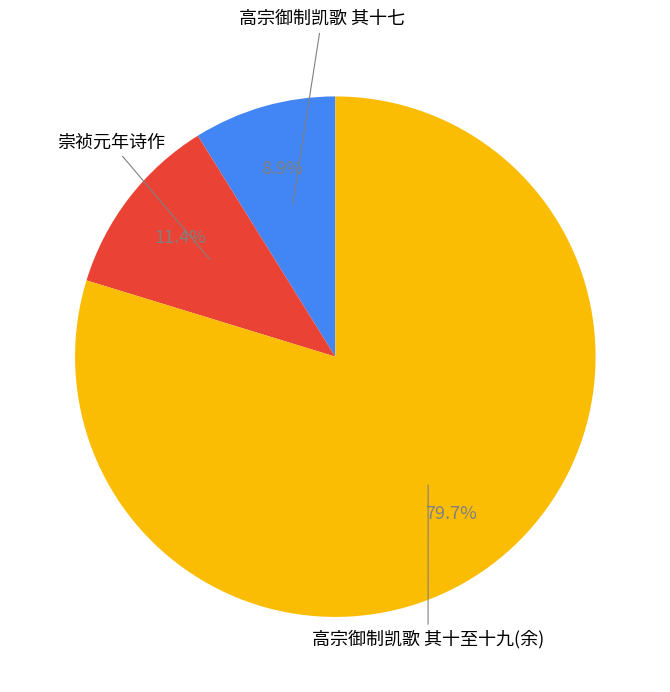

Is there any slice that represents more than half of the pie?

Yes